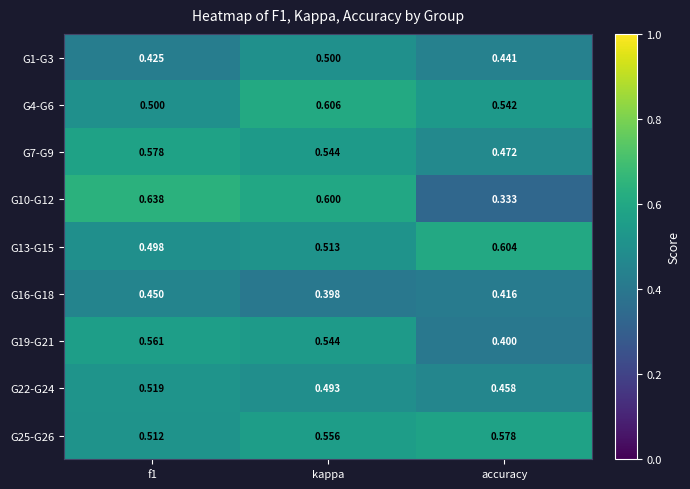

At which category is the sum across all series the highest?

kappa